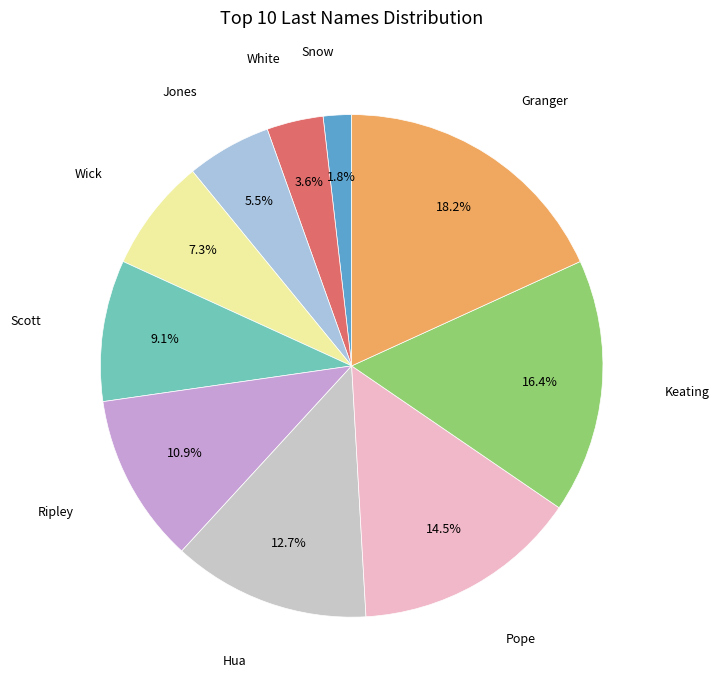

Does any single category account for the majority?

No